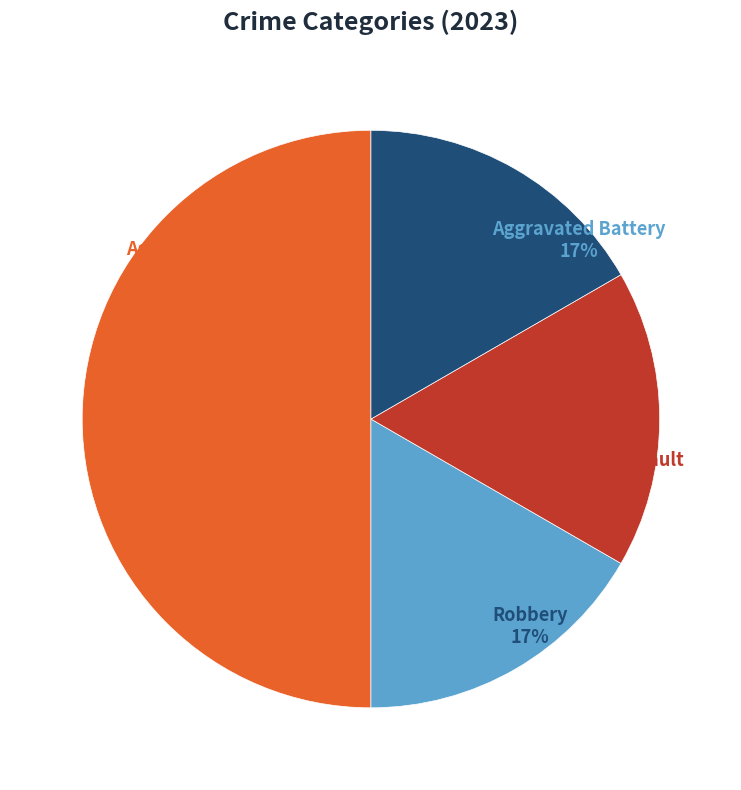

To the nearest percent, what is the difference between the largest and smallest slice percentages?

33%